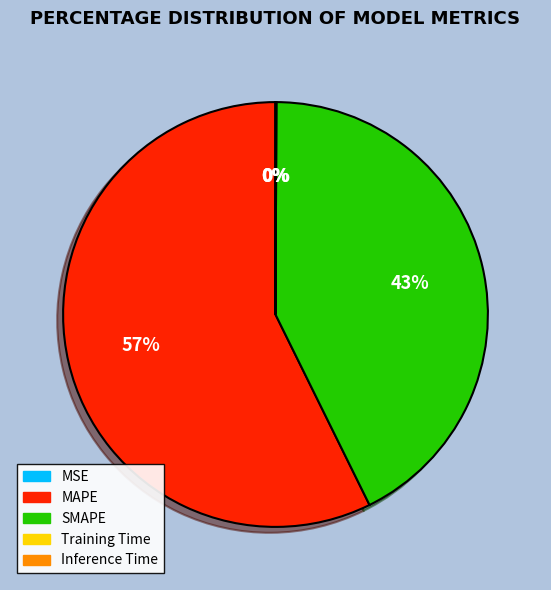

Is there any slice that represents more than half of the pie?

Yes